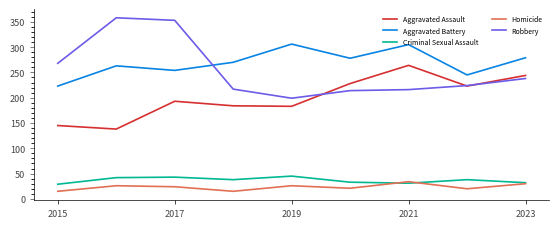

Which series has the largest total across all categories?

Aggravated Battery